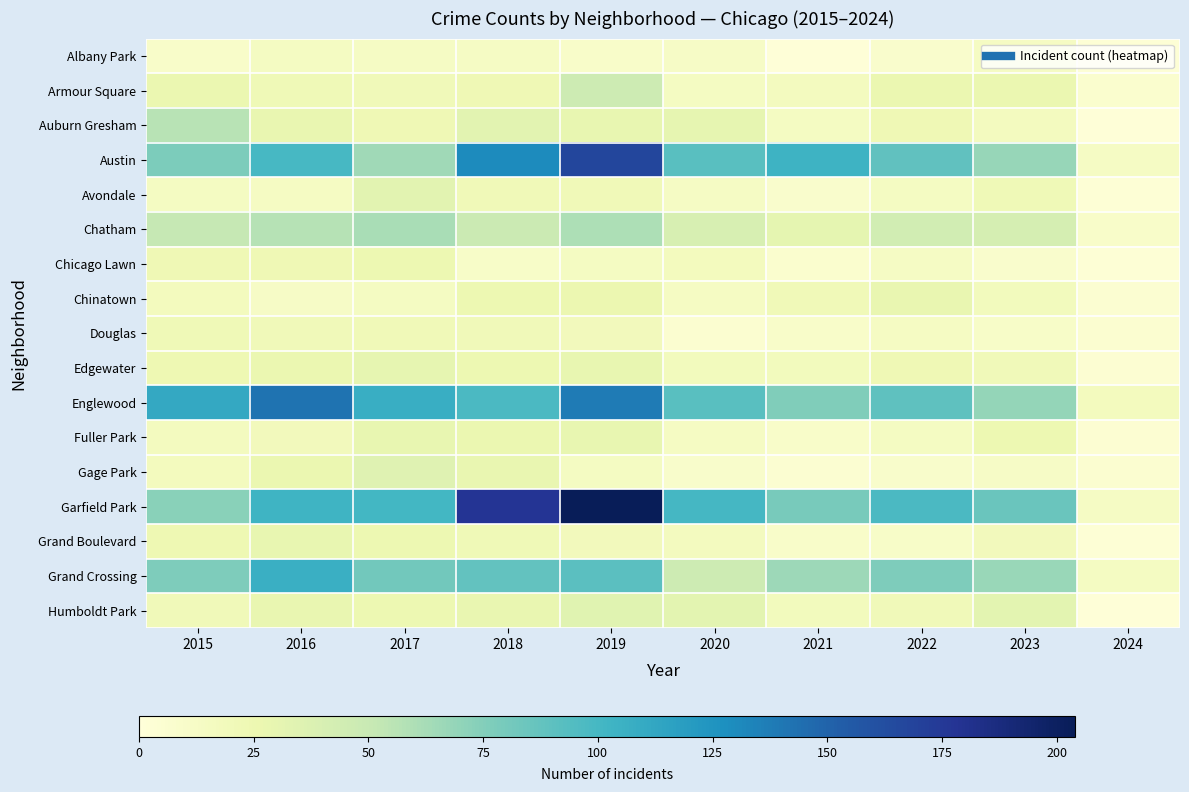

At which category does the chart reach its minimum across all series?

2021